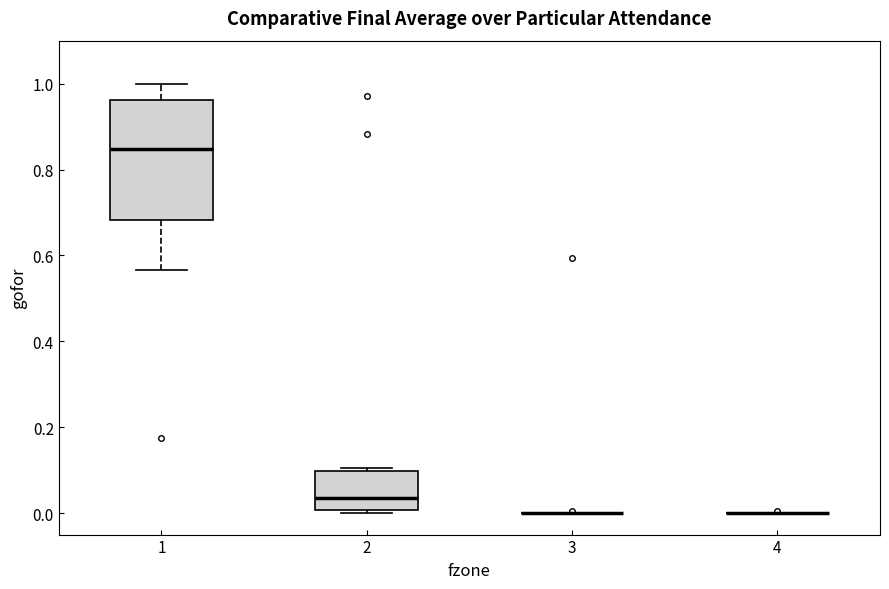

Where is the lower edge of the box at x = 2 on the y-axis? The values are not printed on the chart, so give them approximately, as read against the axis.

0.00